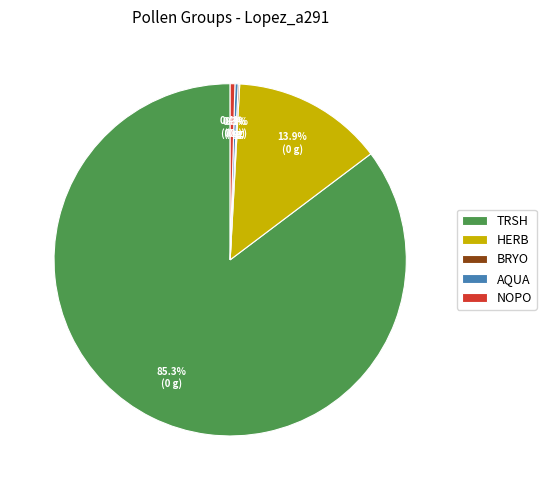

Which has a higher value, NOPO or HERB?

HERB